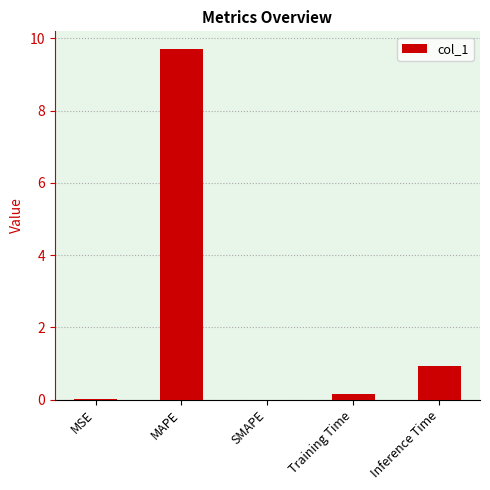

What is the sum of all values?

10.8